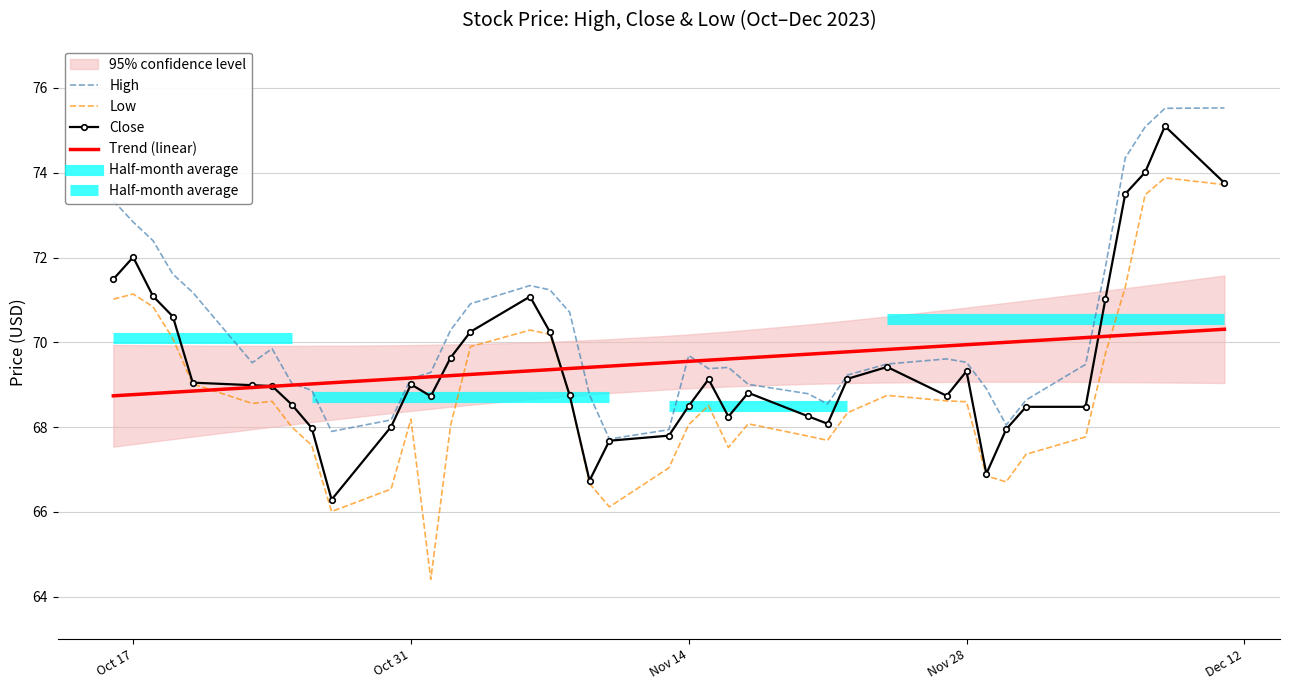

How many series are shown in this chart?

4